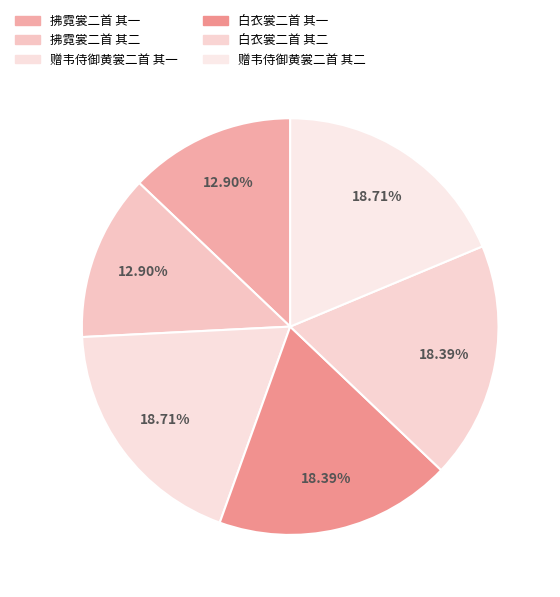

What is the change in value from 赠韦侍御黄裳二首 其一 to 白衣裳二首 其二?

-19703